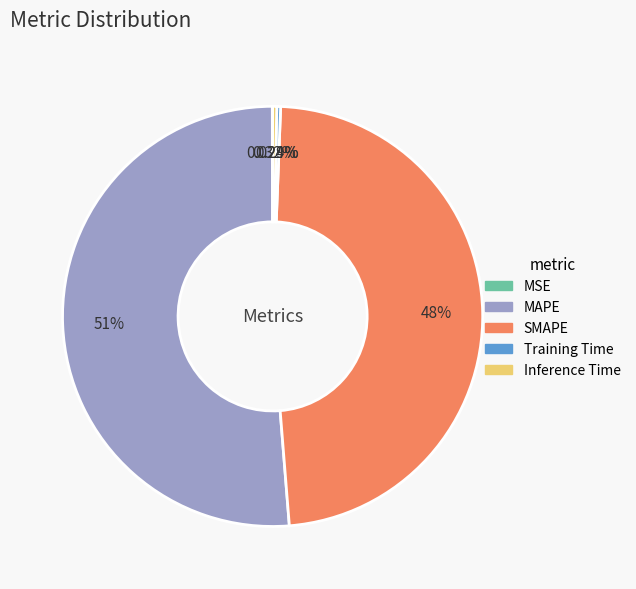

Does MAPE account for over 50% of the chart?

Yes